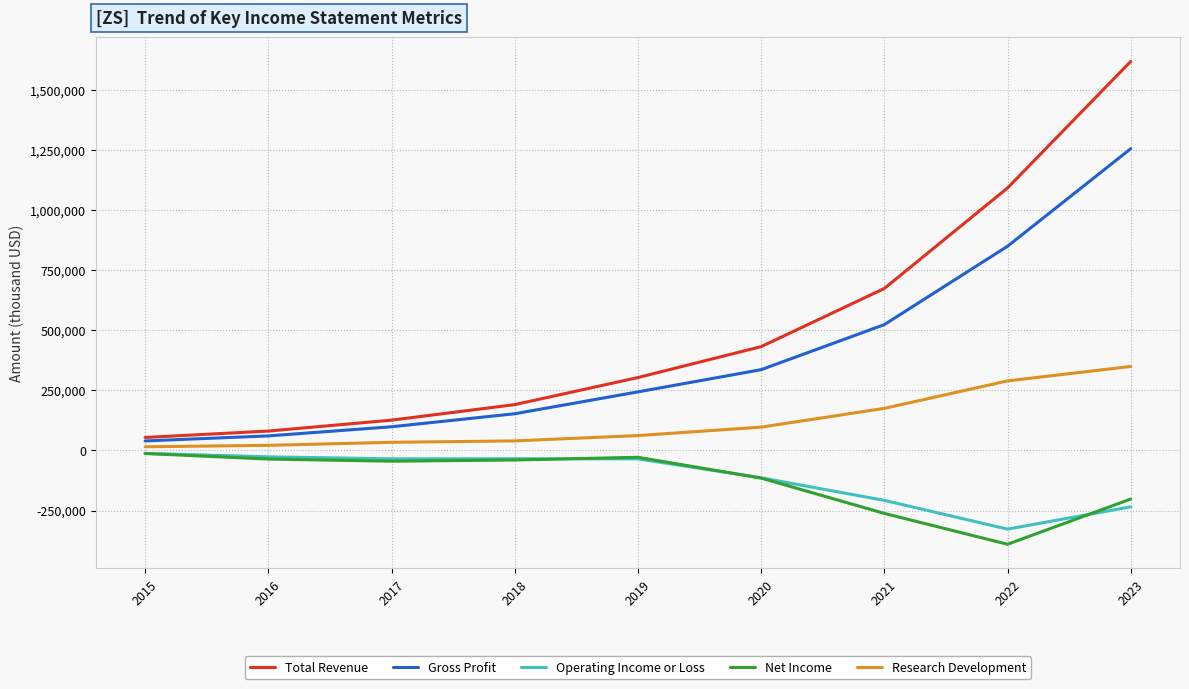

What is the difference between the highest and lowest values at 2018?

230200